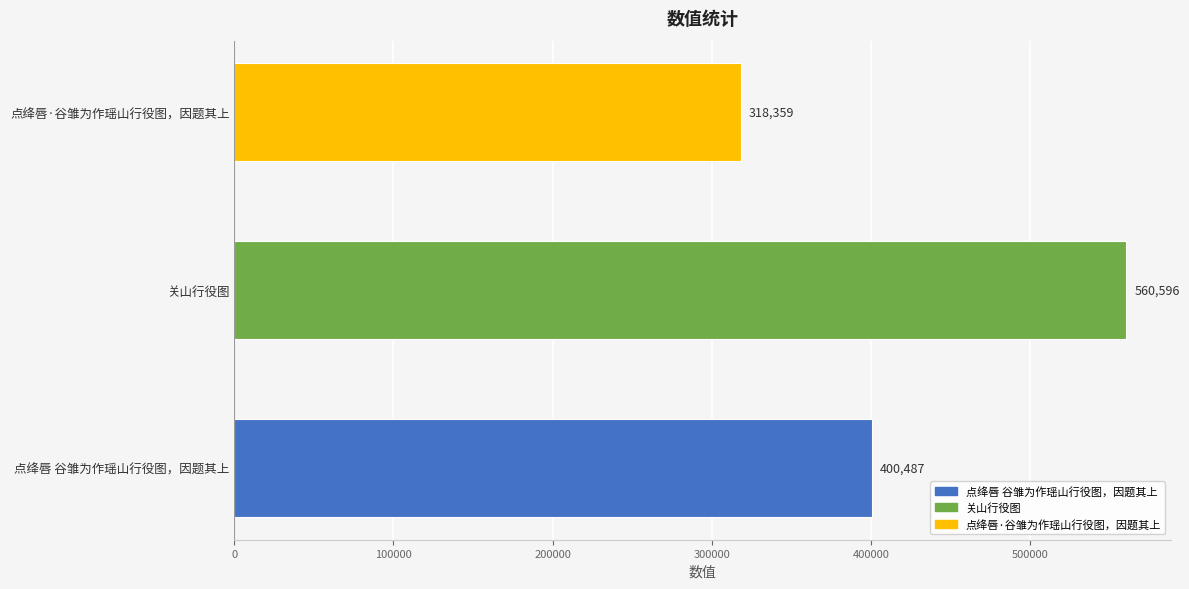

List the labels in order of value, smallest first.

点绛唇·谷雏为作瑶山行役图，因题其上, 点绛唇 谷雏为作瑶山行役图，因题其上, 关山行役图